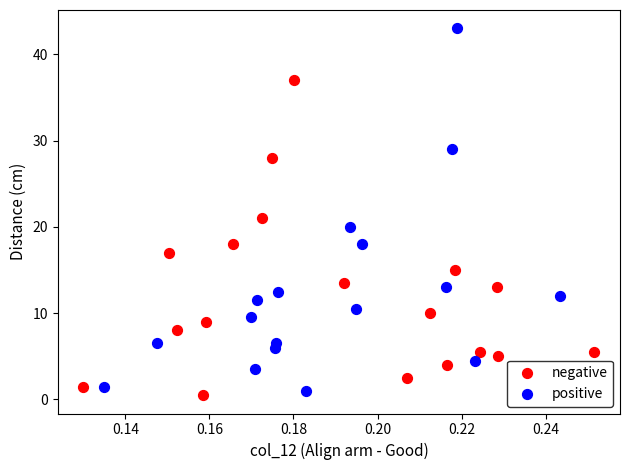

Which series has the largest Y range (max minus min)?

positive